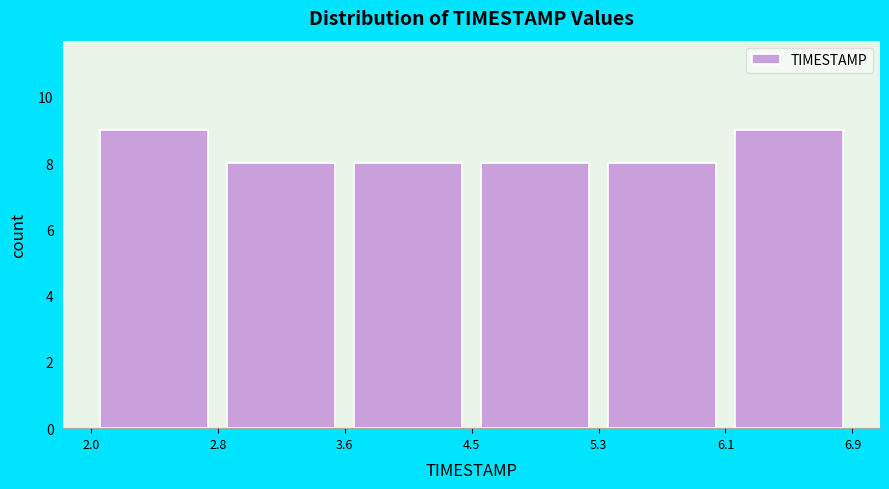

Reading left to right, list every bar in this chart as the range it spans on the x-axis followed by its height. The values are not printed on the chart, so give them approximately, as read against the axis.

2.0 to 2.8: 9
2.8 to 3.6: 8
3.6 to 4.5: 8
4.5 to 5.3: 8
5.3 to 6.1: 8
6.1 to 6.9: 9